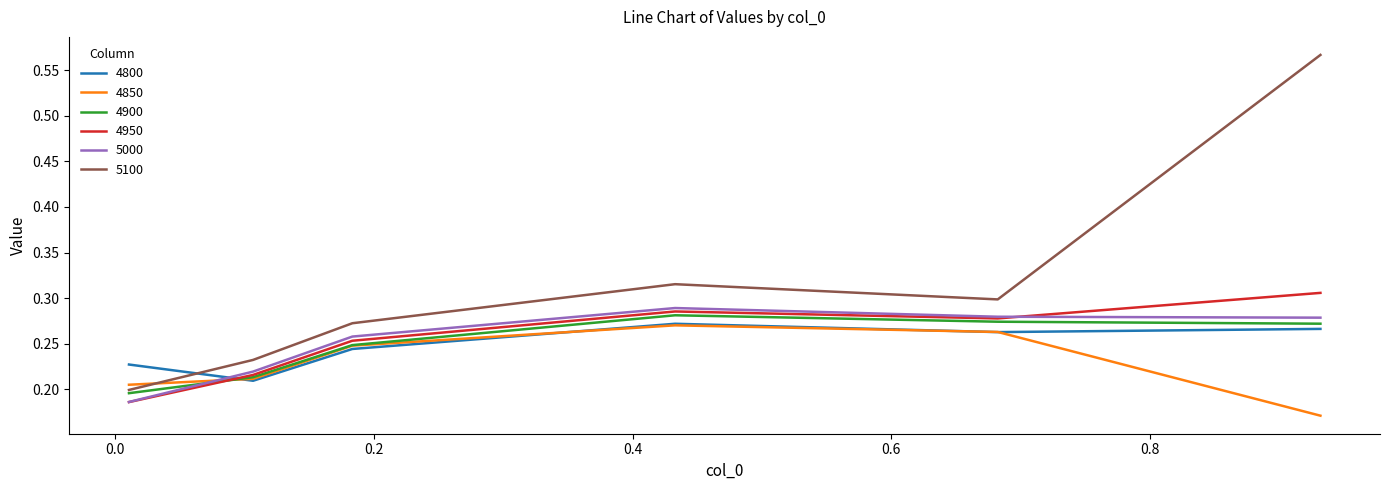

Which series has the widest spread of values?

5100